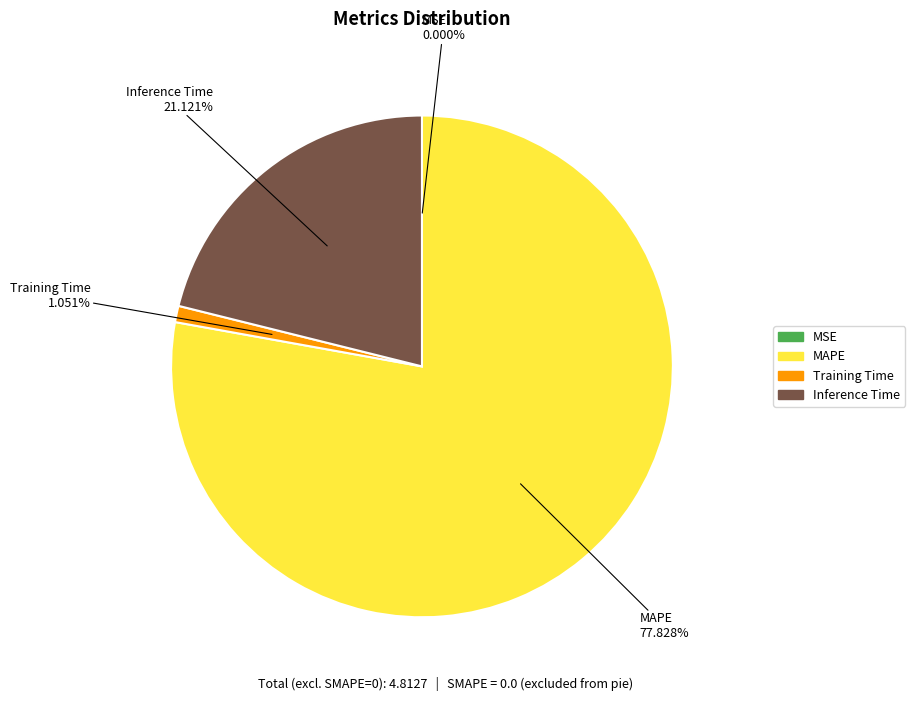

Does any single category account for the majority?

Yes